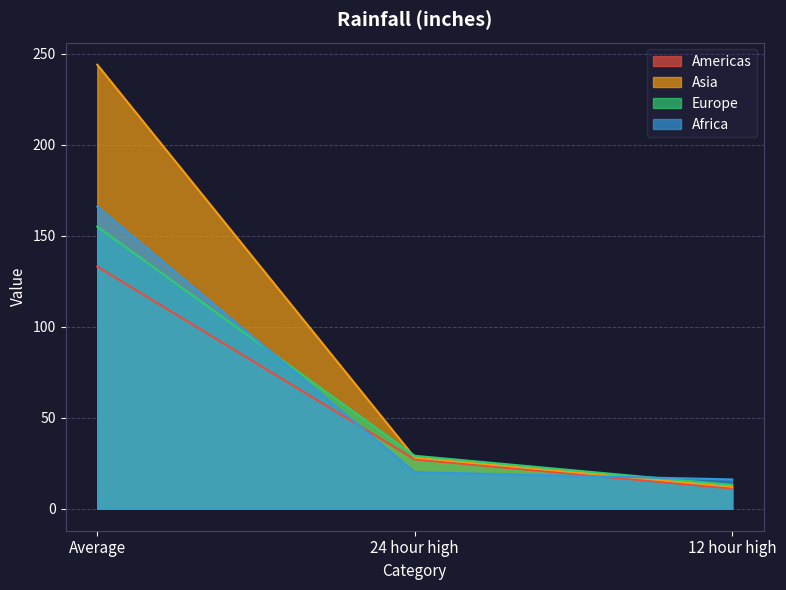

The value of Europe at 12 hour high is 22. True or false?

False